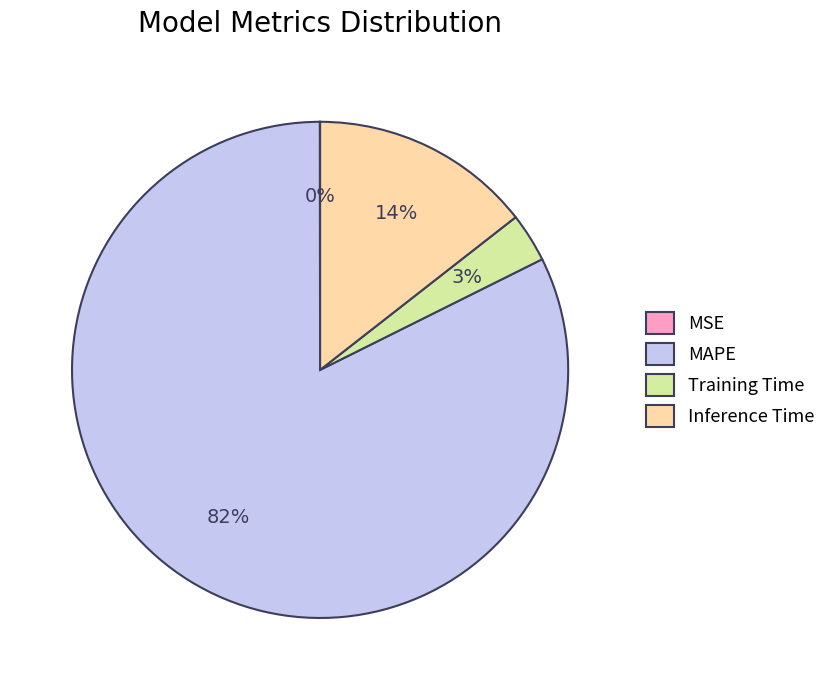

To the nearest percent, what is the average slice percentage?

25%